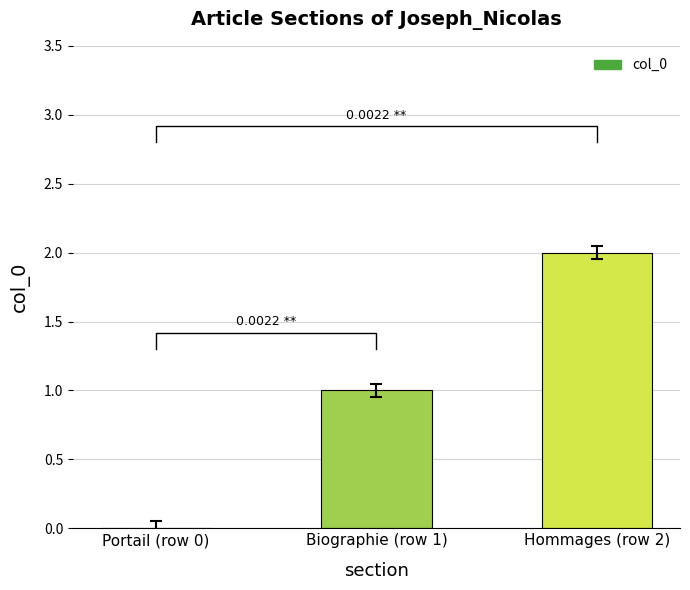

How many values are below 1?

1